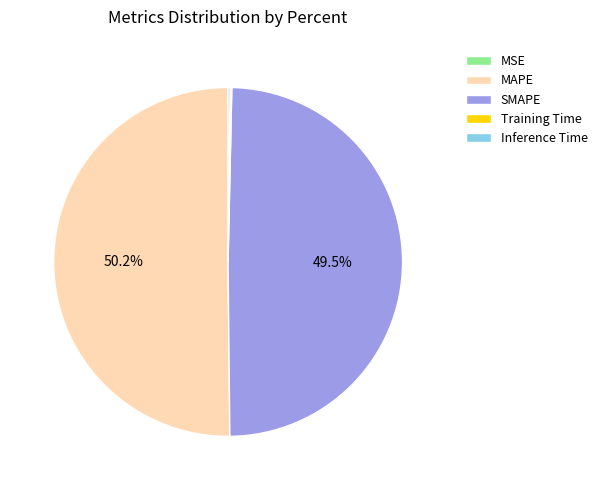

What is the largest slice in the pie chart?

MAPE